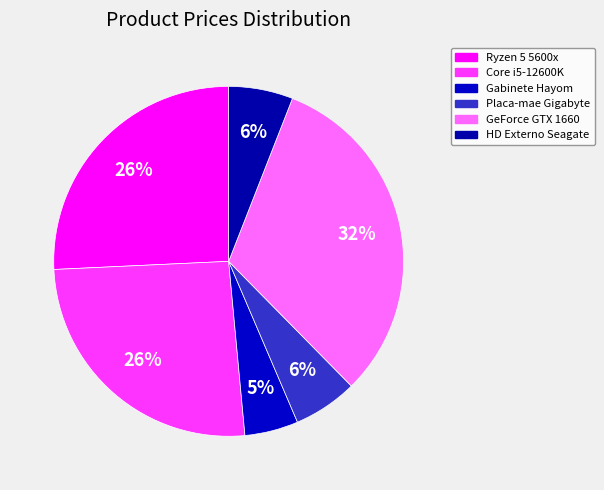

To the nearest percent, what percentage of the pie is GeForce GTX 1660?

32%